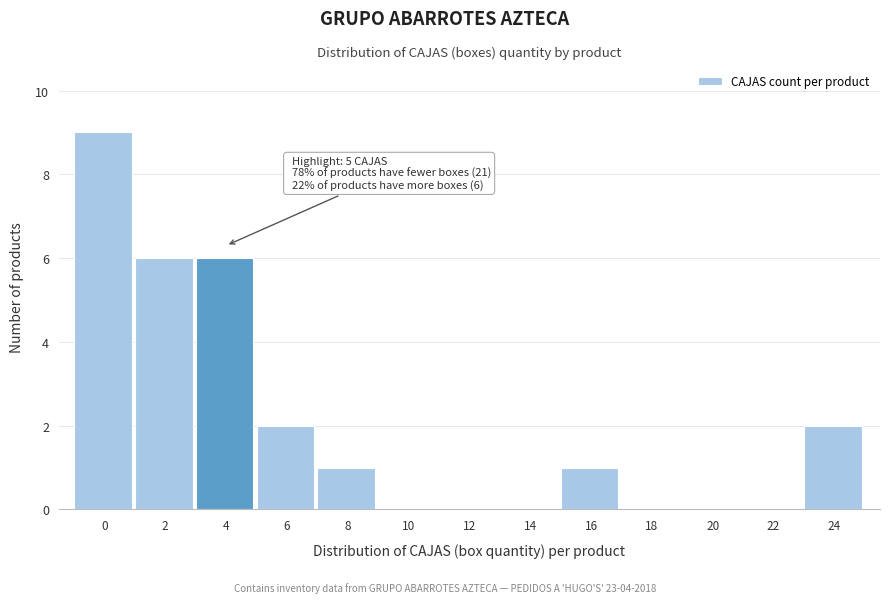

Reading left to right, transcribe all the data shown in this chart.

0=9	2=6	4=6	6=2	8=1	10=0	12=0	14=0	16=1	18=0	20=0	22=0	24=2